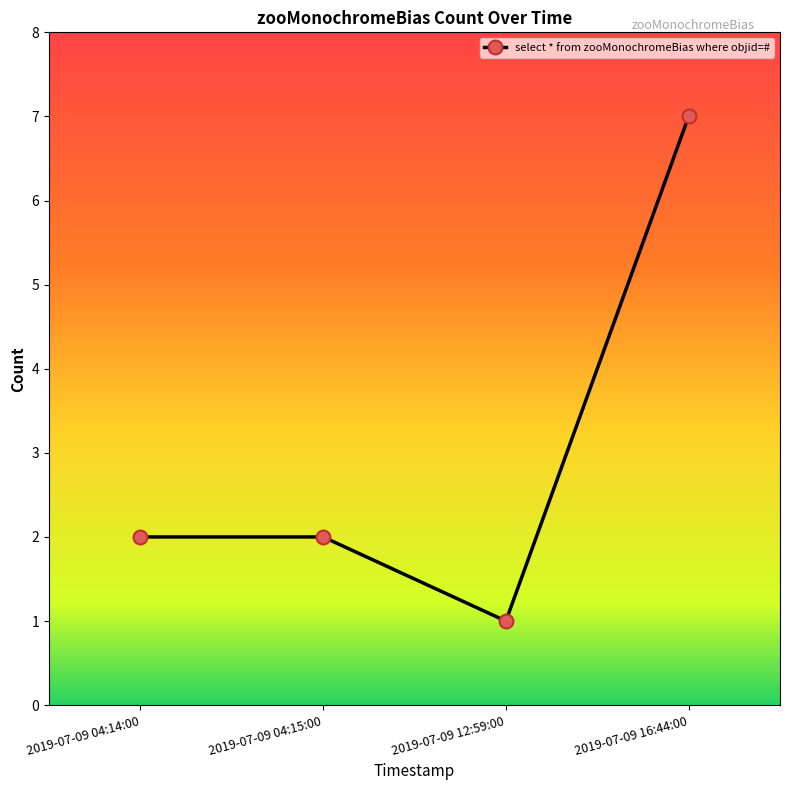

Does the chart display data point markers on the line(s)?

Yes